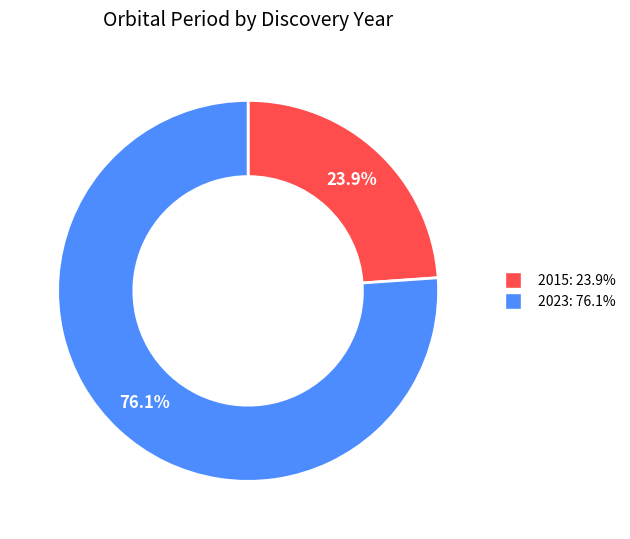

How many segments does this pie chart have?

2